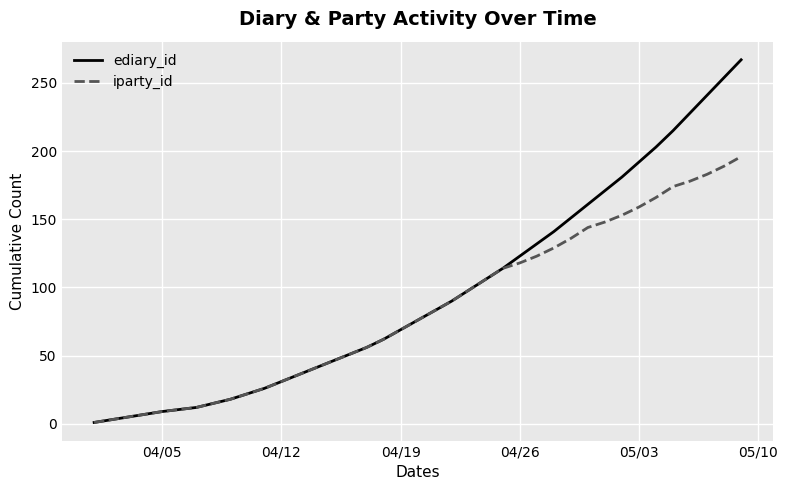

List the series in order of their peak value, lowest first.

iparty_id, ediary_id